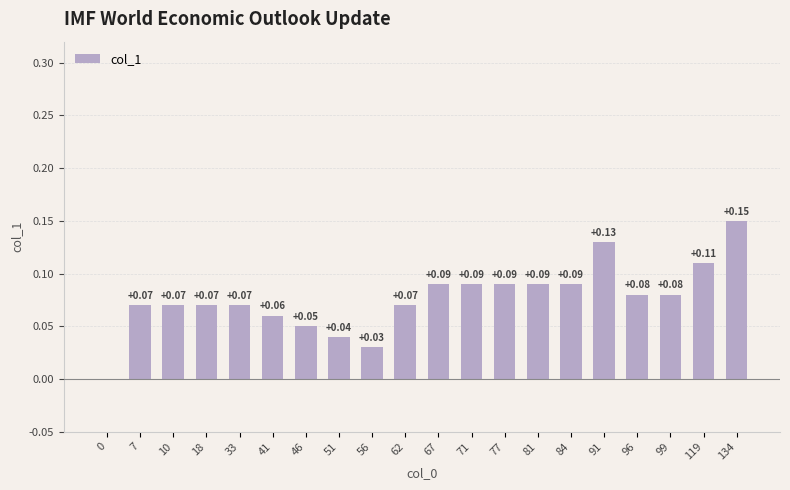

What is the change in value from 41 to 91?

+0.1